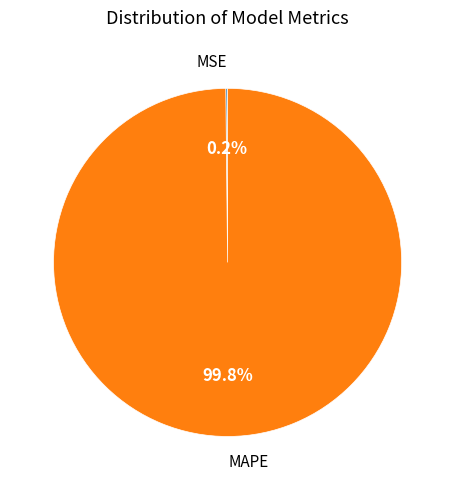

Is there a majority slice in this chart?

Yes